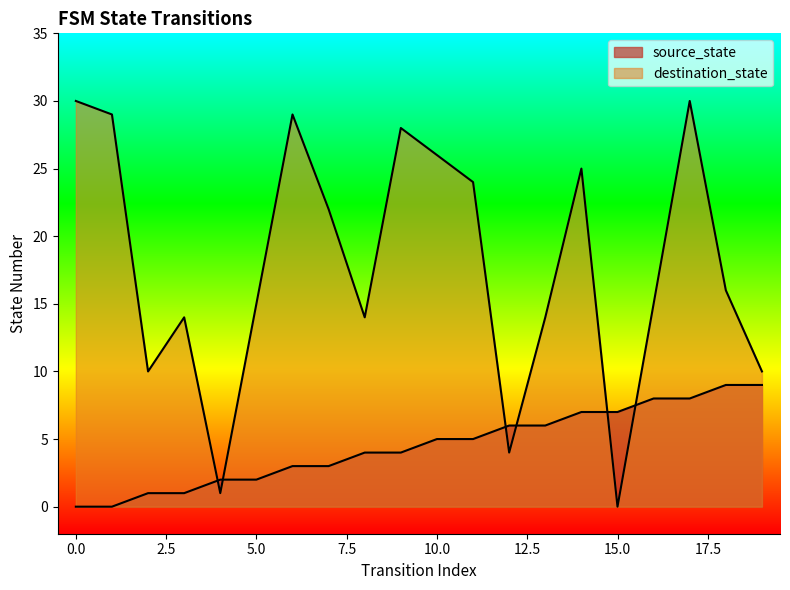

How many times do source_state and destination_state cross each other?

6